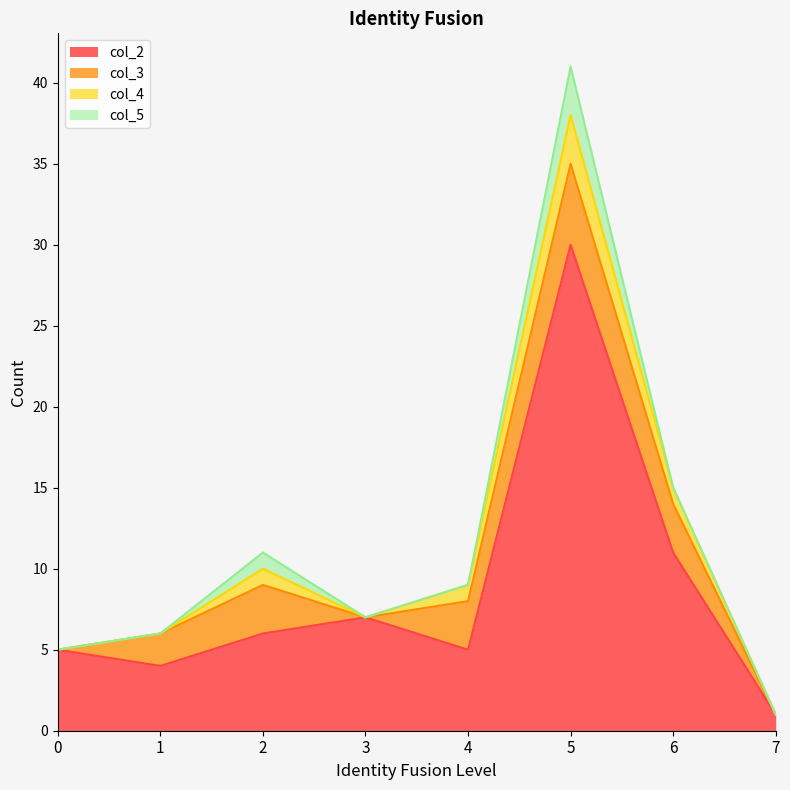

What is the sum of the col_3 values at 4 and 1?

5